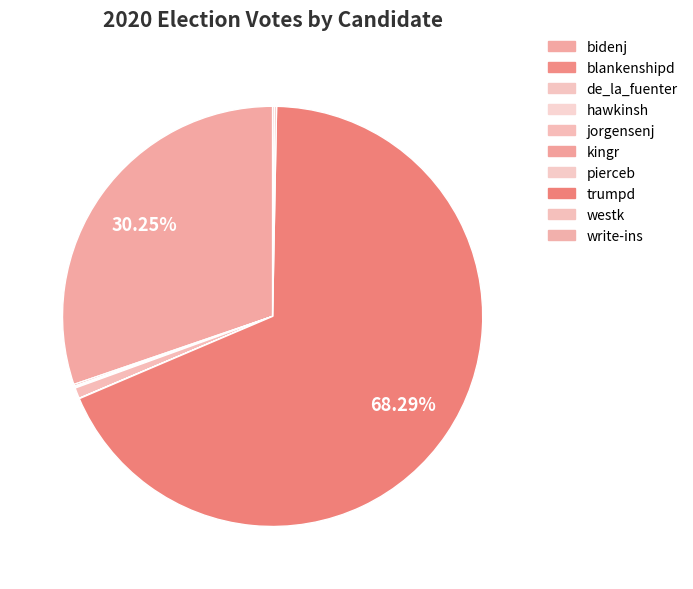

Count the number of slices in the pie.

10